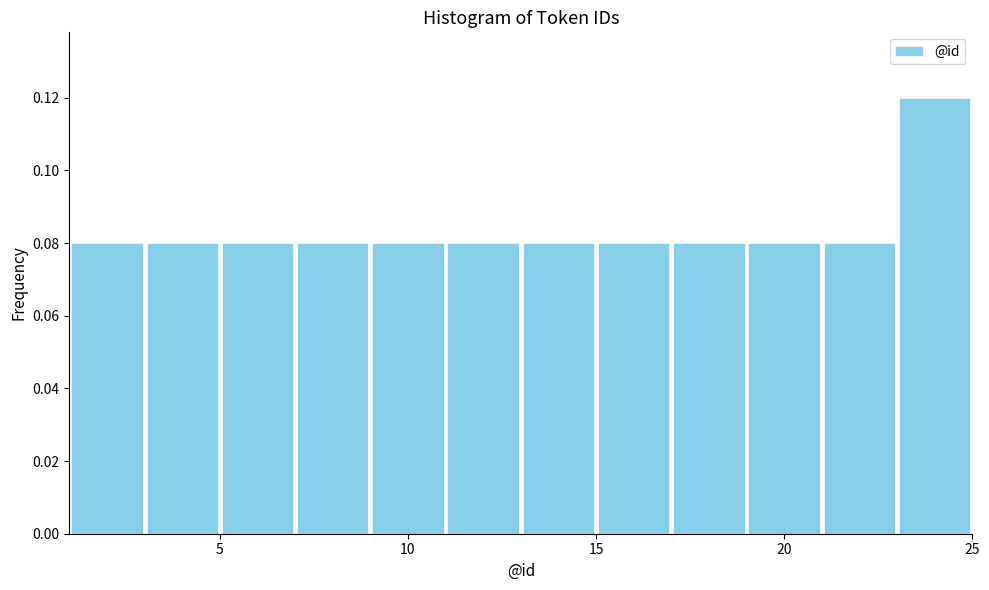

Over which range of the x-axis is the bar tallest?

23 to 25